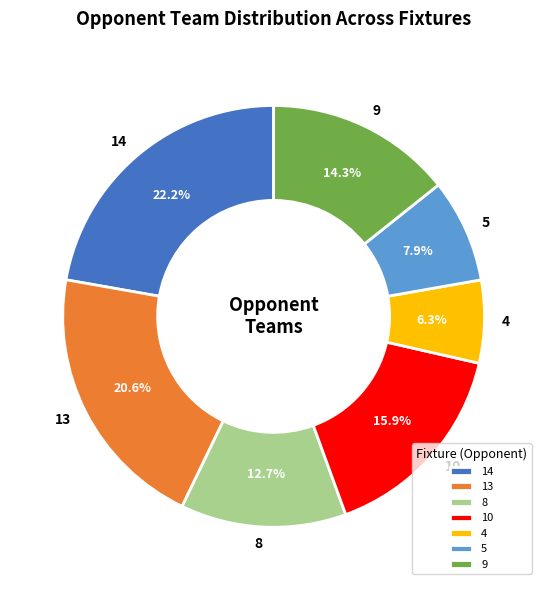

The 8 slice represents 1% of the pie. True or false?

False